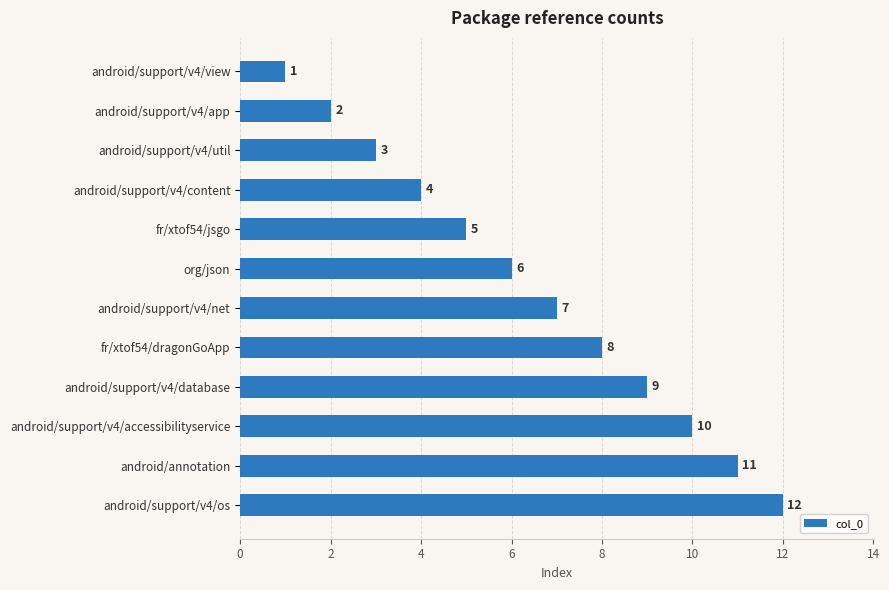

What is the sum of the values at fr/xtof54/dragonGoApp and android/support/v4/net?

15